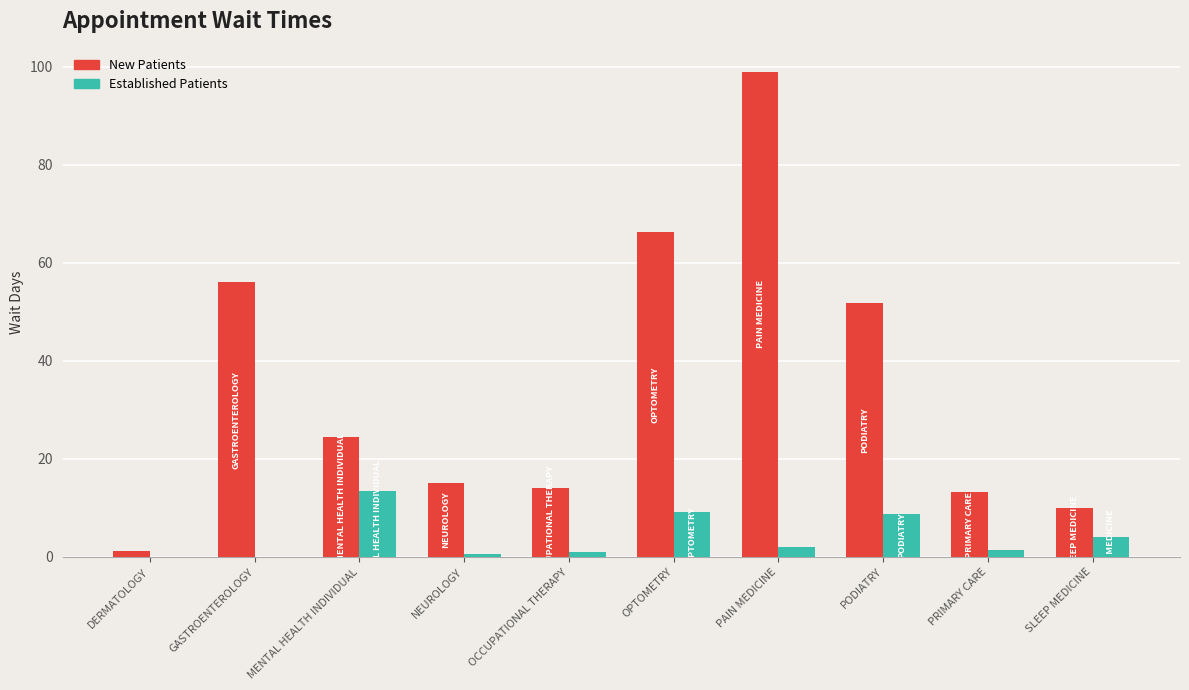

At which category is the sum across all series the highest?

PAIN MEDICINE